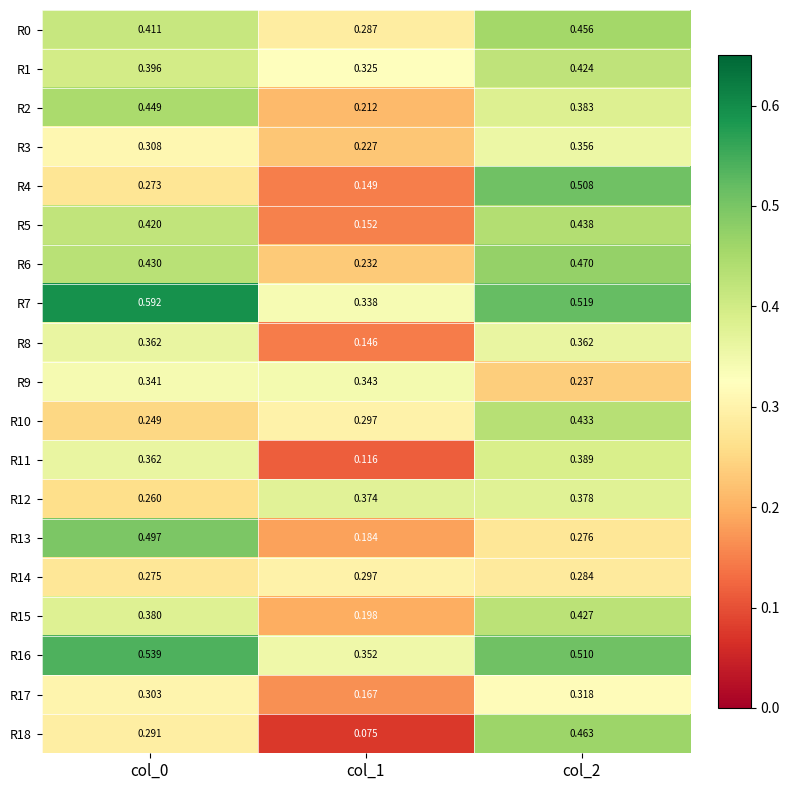

How many series are shown in this chart?

19